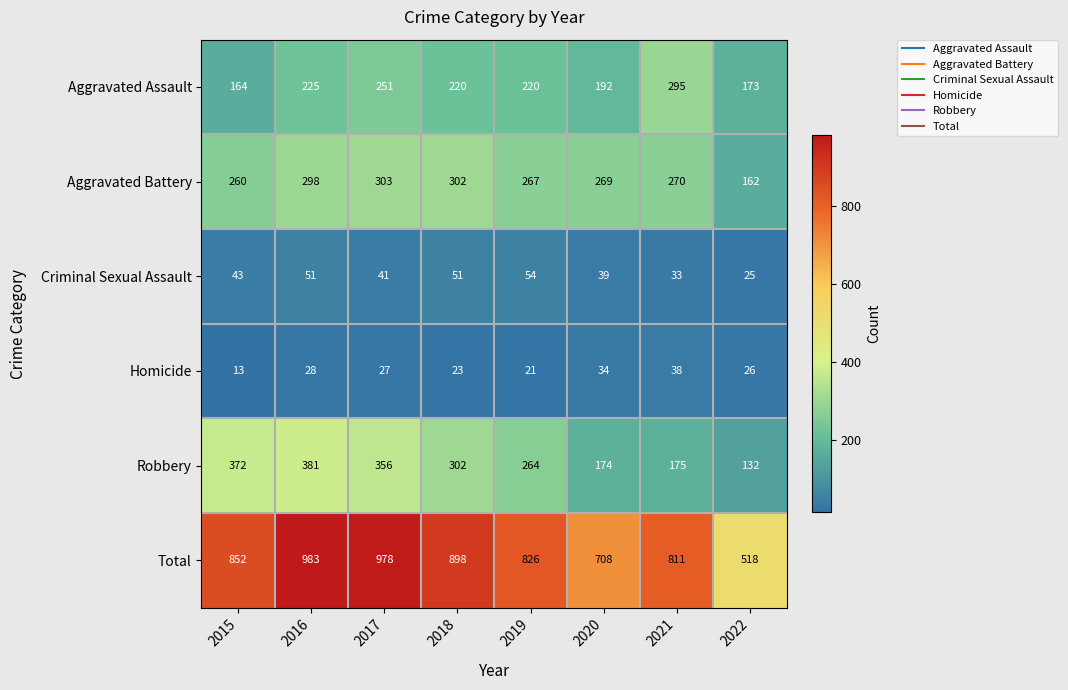

At which label is Aggravated Battery closest to 232?

2015